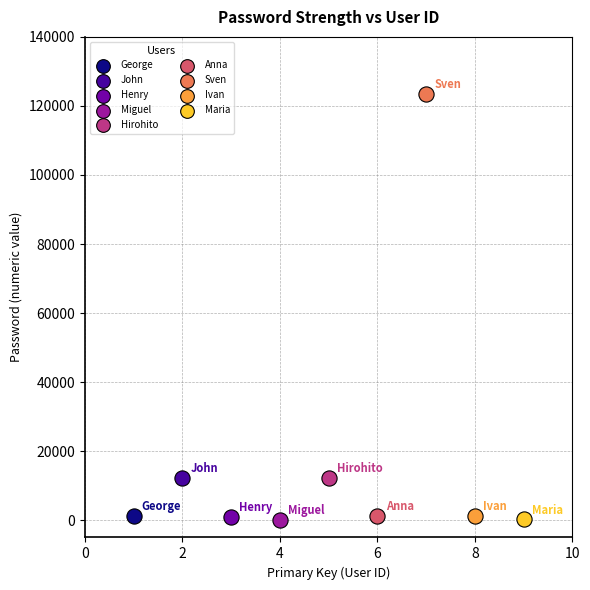

What are all the series names shown in the legend?

George, John, Henry, Miguel, Hirohito, Anna, Sven, Ivan, Maria